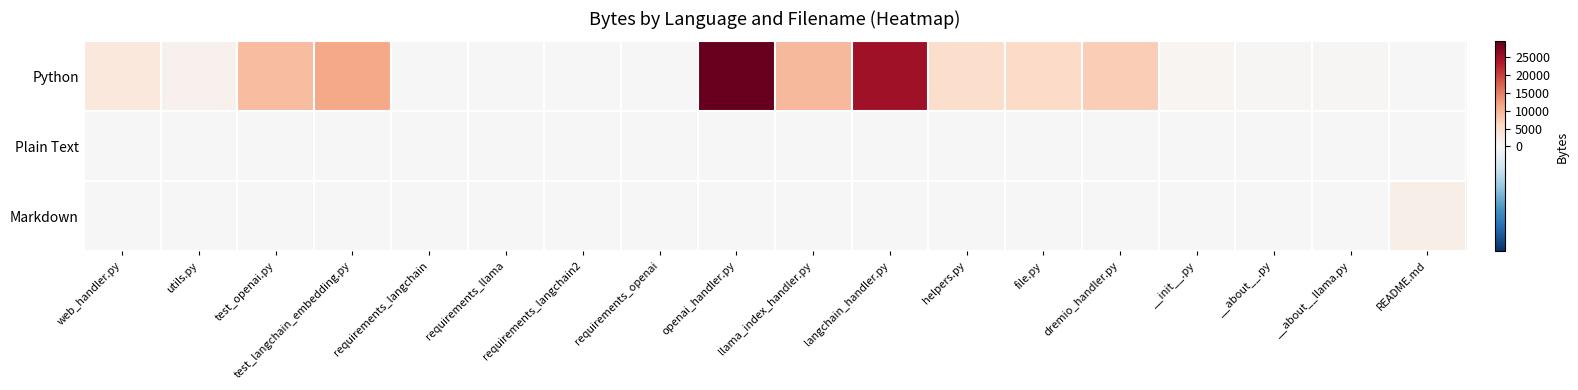

Which series has the largest total across all categories?

Python